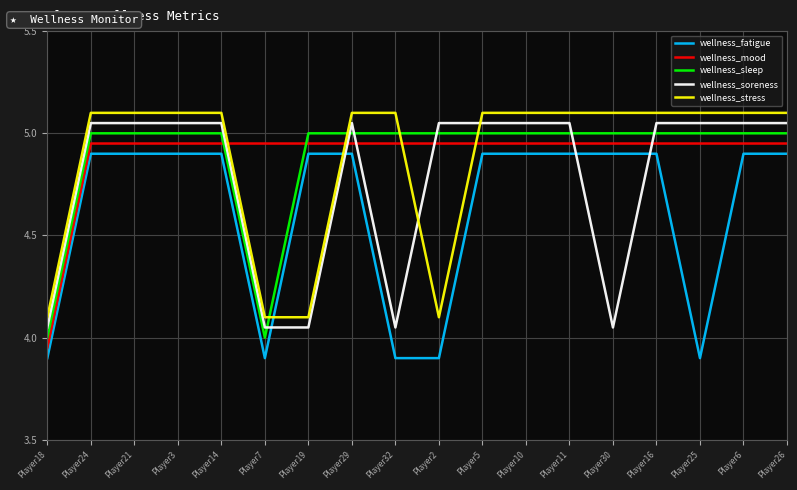

Is the value of wellness_stress at Player30 greater than the value of wellness_soreness at Player11?

Yes